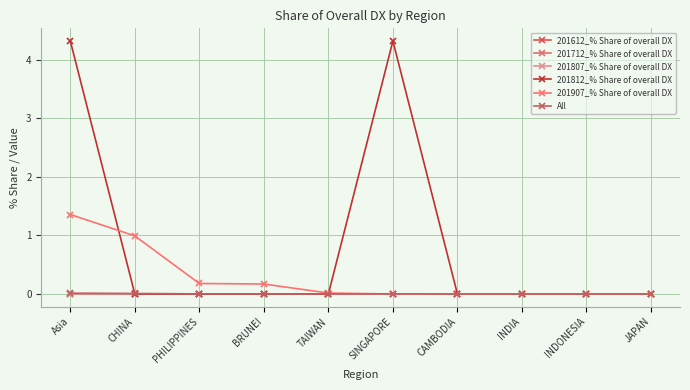

How many interior local valleys does the All series have?

1